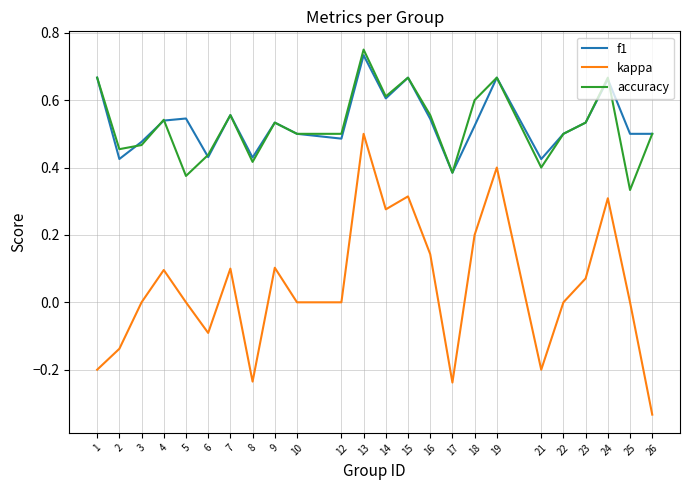

Is the value of accuracy at 1 greater than the value of kappa at 4?

Yes